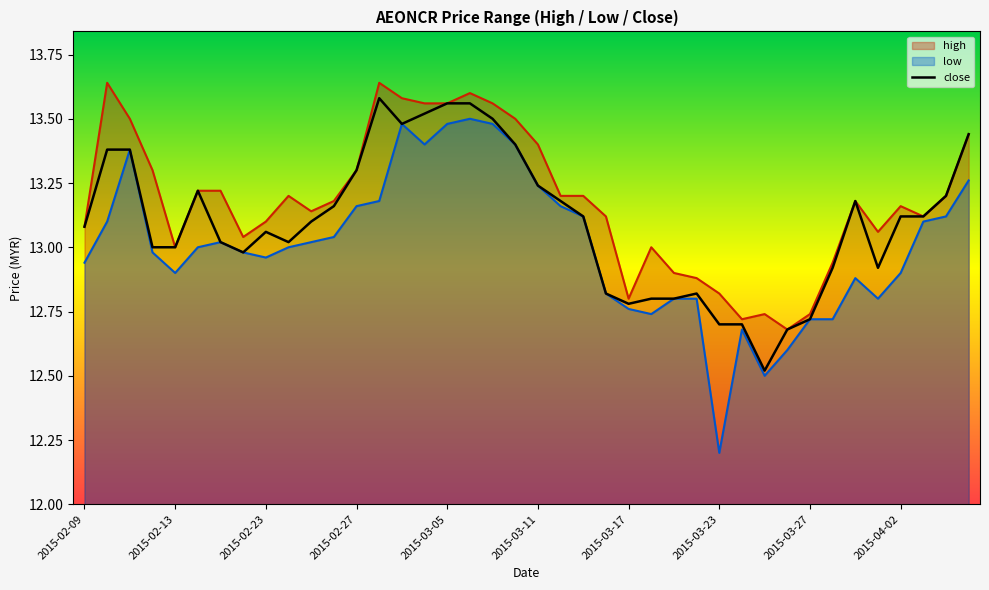

The value of low at 2015-02-09 is 17.7. True or false?

False